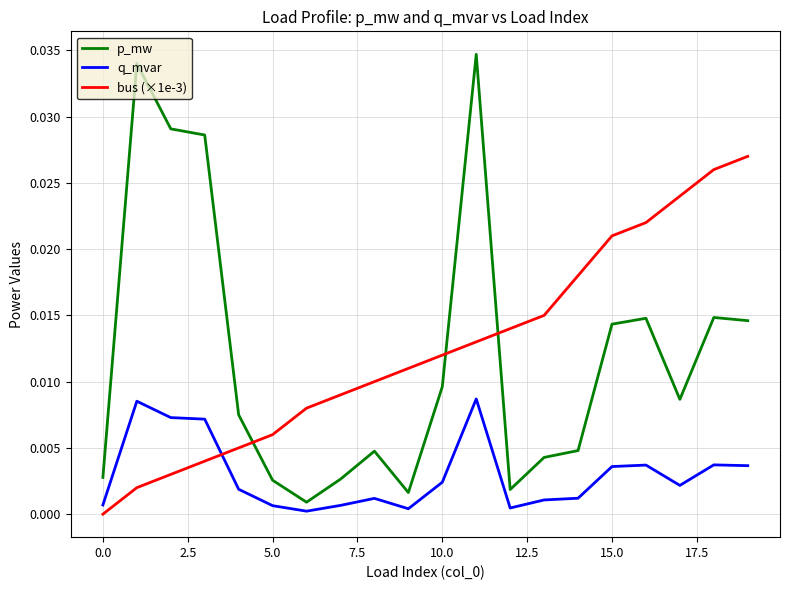

True or false: bus (×1e-3) and q_mvar intersect in this chart.

True